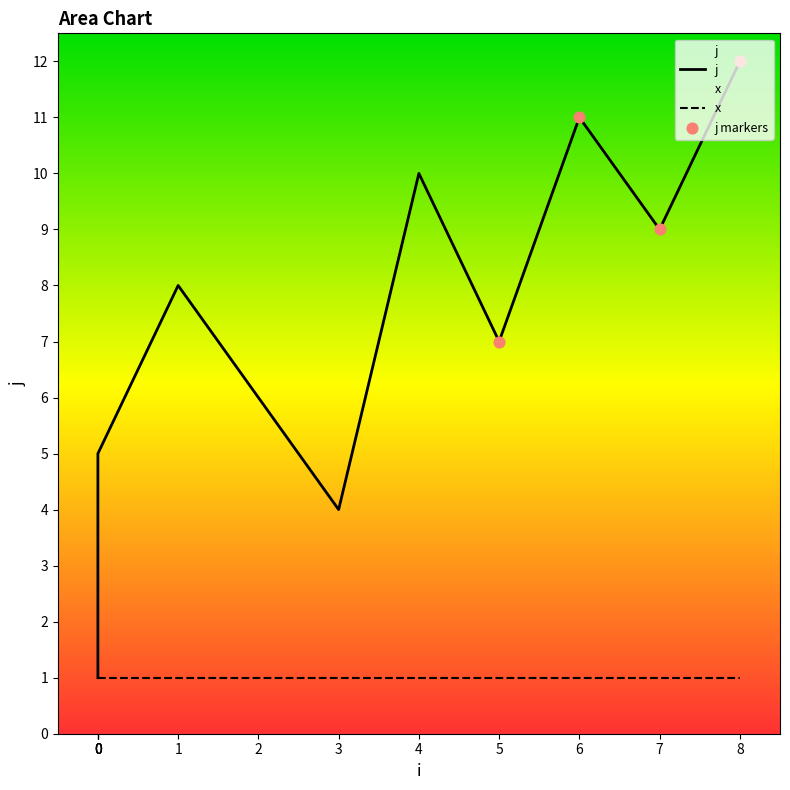

Approximately how many times larger is the value at 0 compared to 7?

0.1